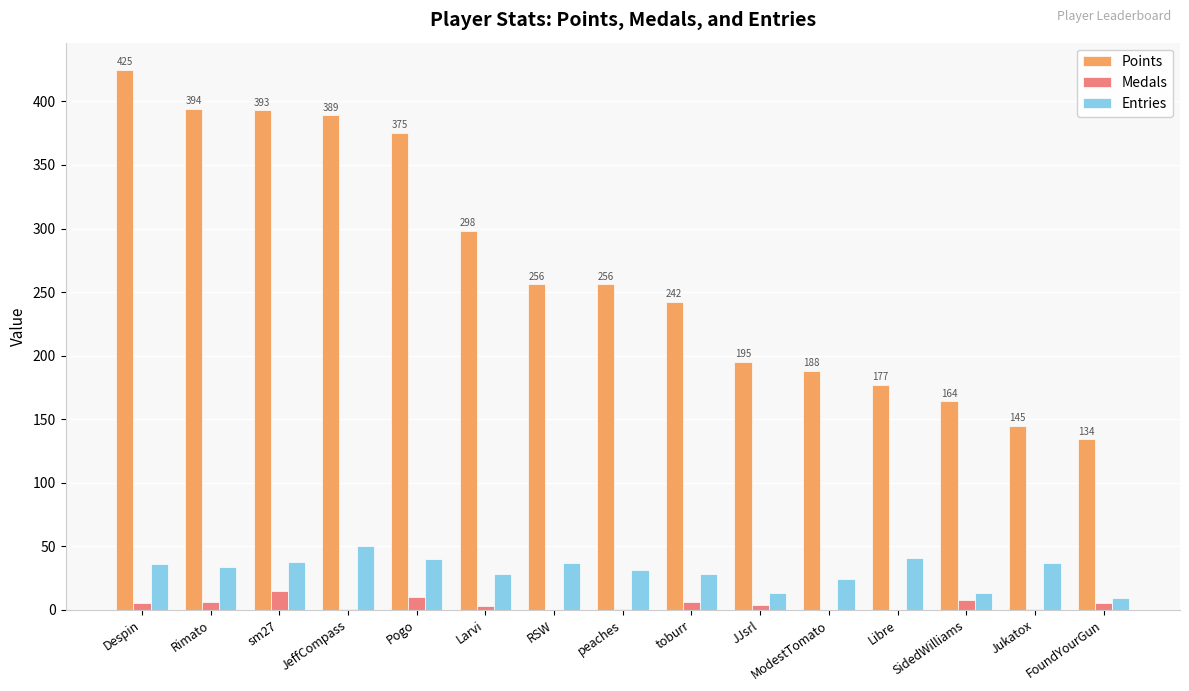

How many groups of bars are there?

15